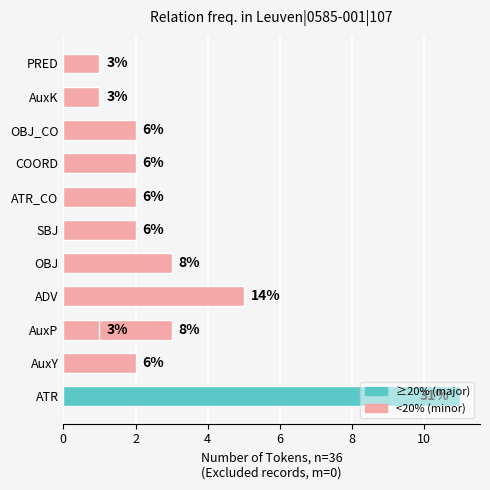

Reading right to left, what are all the values shown in this chart?

1	1	1	2	2	2	2	3	5	3	2	11